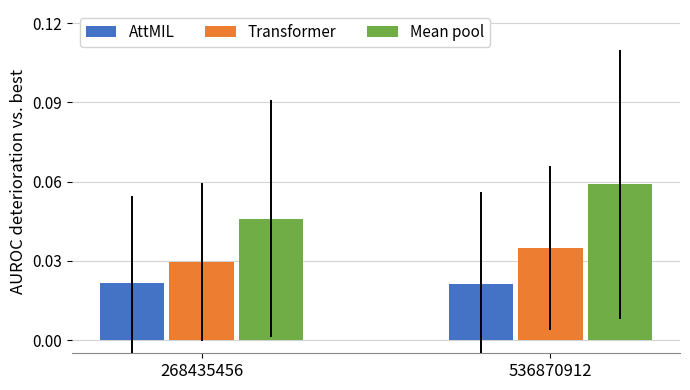

At 268435456, list the series in order from largest to smallest.

Mean pool, Transformer, AttMIL